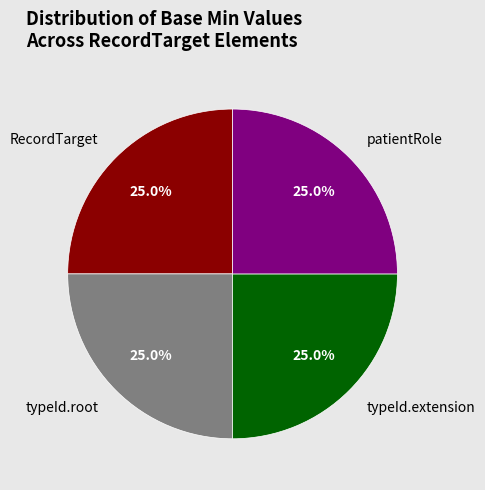

Approximately how many times larger is the value at RecordTarget compared to typeId.extension?

1.0